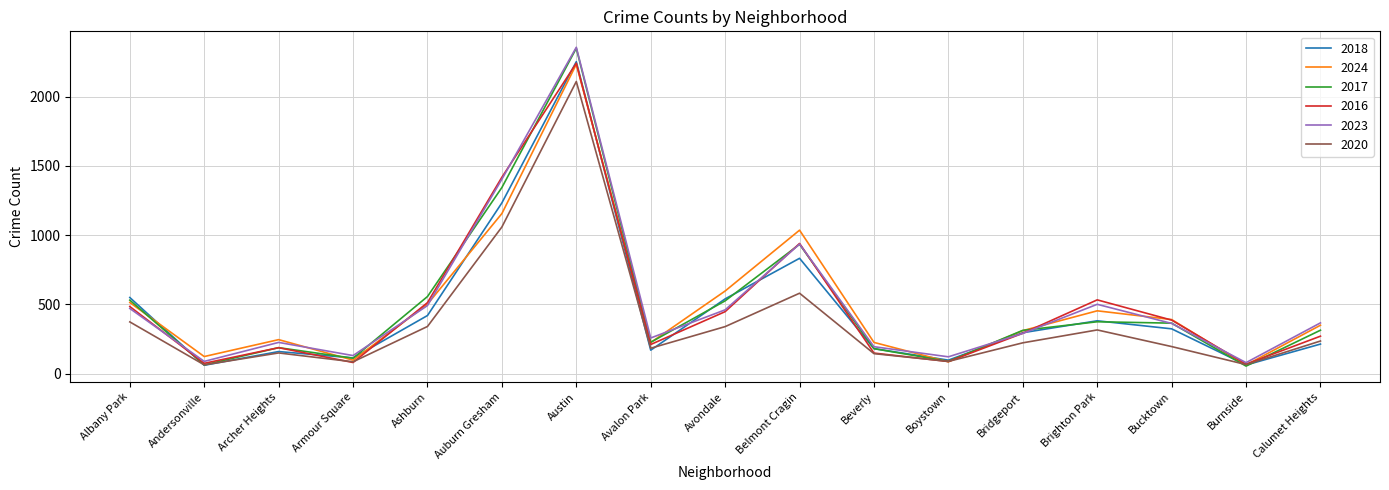

Where is 2020 nearest to the value 1086?

Auburn Gresham